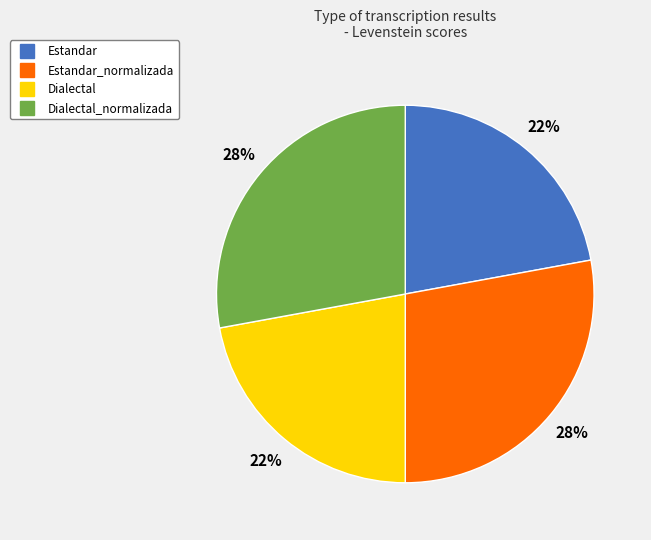

Does any single category account for the majority?

No